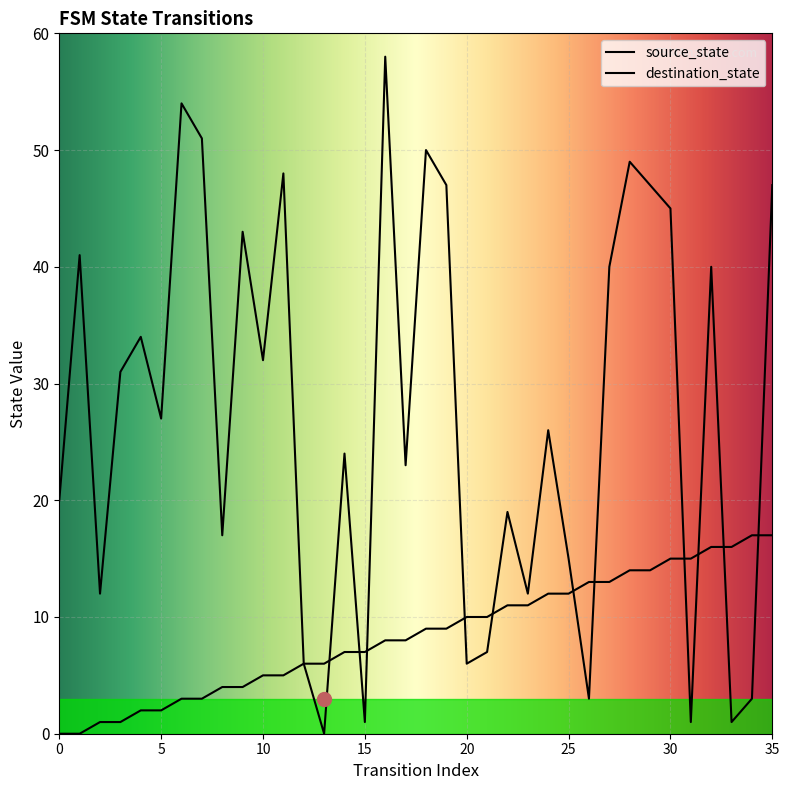

Rank the series by their maximum value, from lowest to highest.

source_state, destination_state